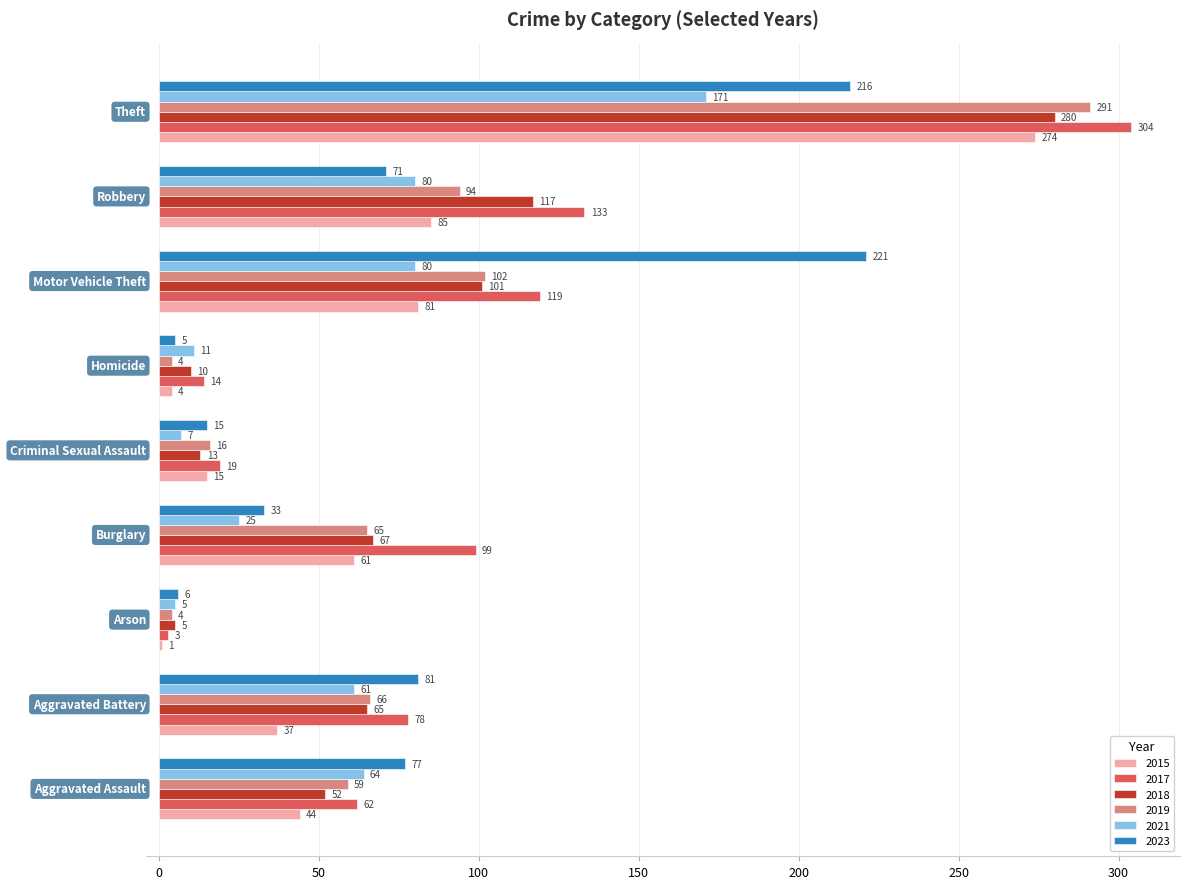

What is the difference between the maximum and second lowest values in the 2021 series?

164